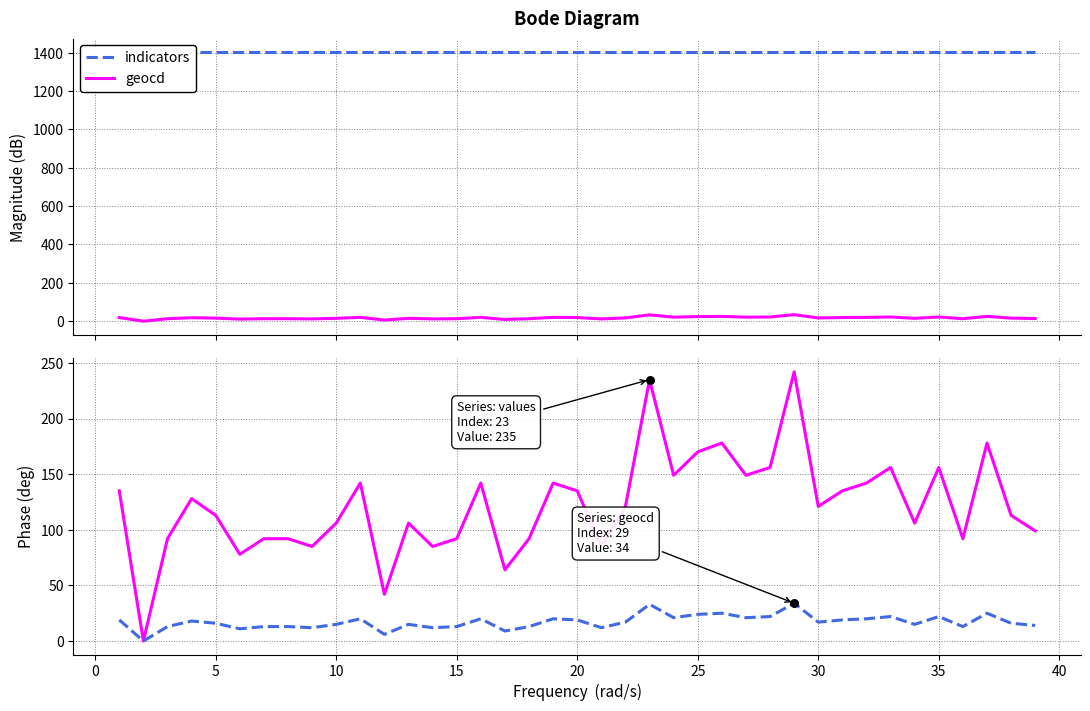

Is the value of values at −5 greater than the value of geocd at 34?

Yes